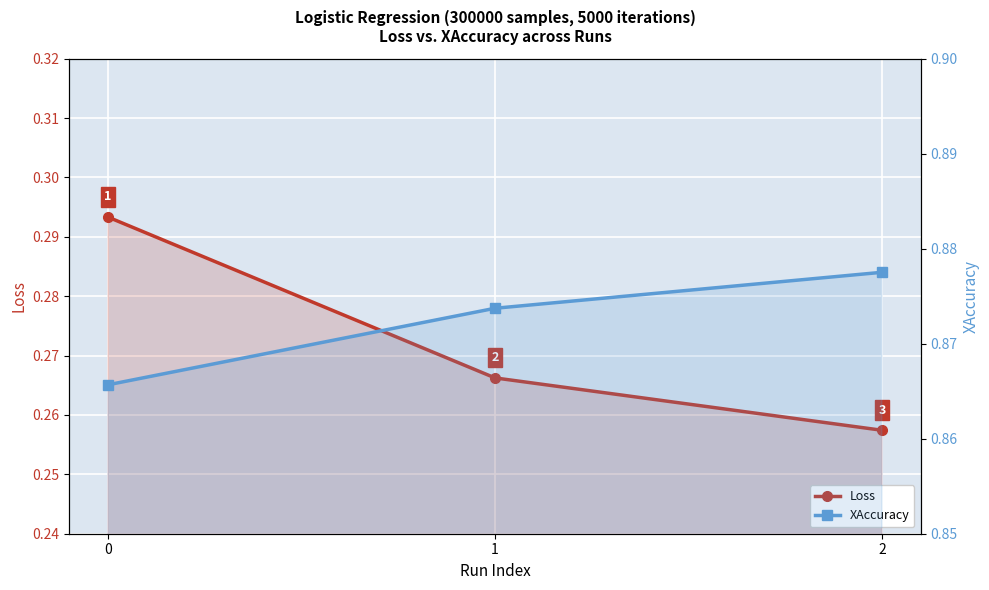

What is the approximate value of XAccuracy at 2?

0.9